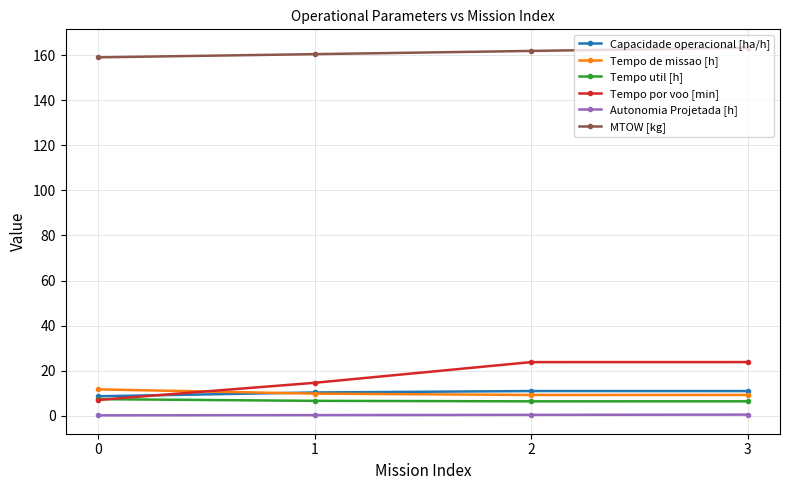

True or false: Tempo por voo [min] and Tempo de missao [h] cross at least once.

True